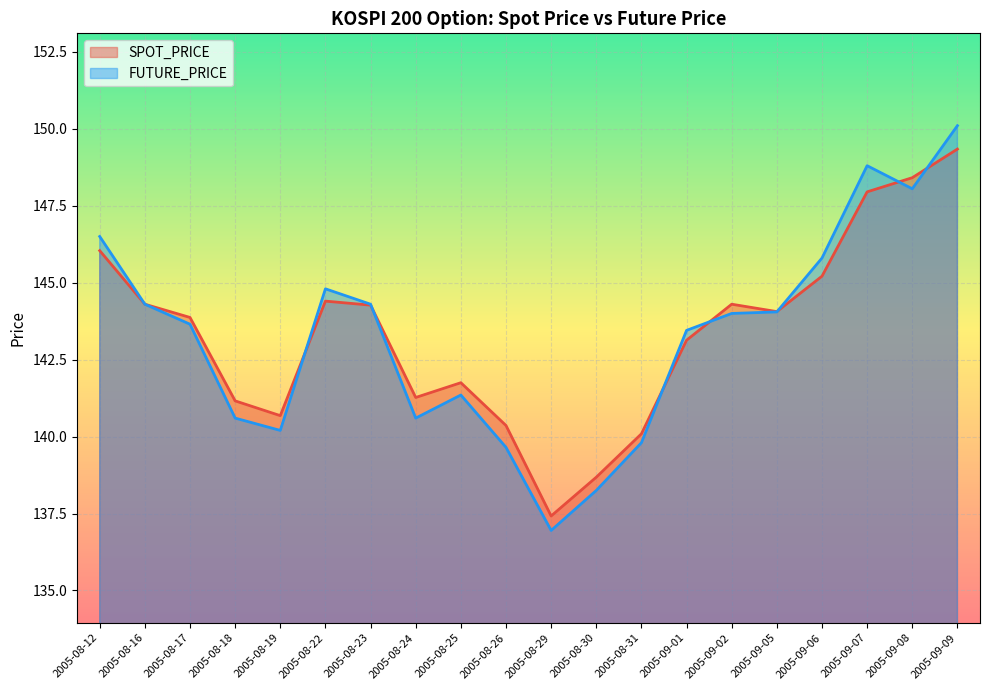

How many values in the FUTURE_PRICE series exceed 144?

9